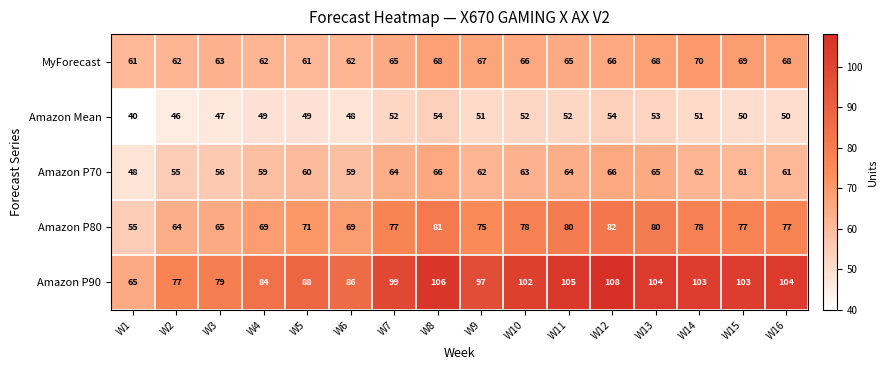

Which series has the largest range (max minus min)?

Amazon P90